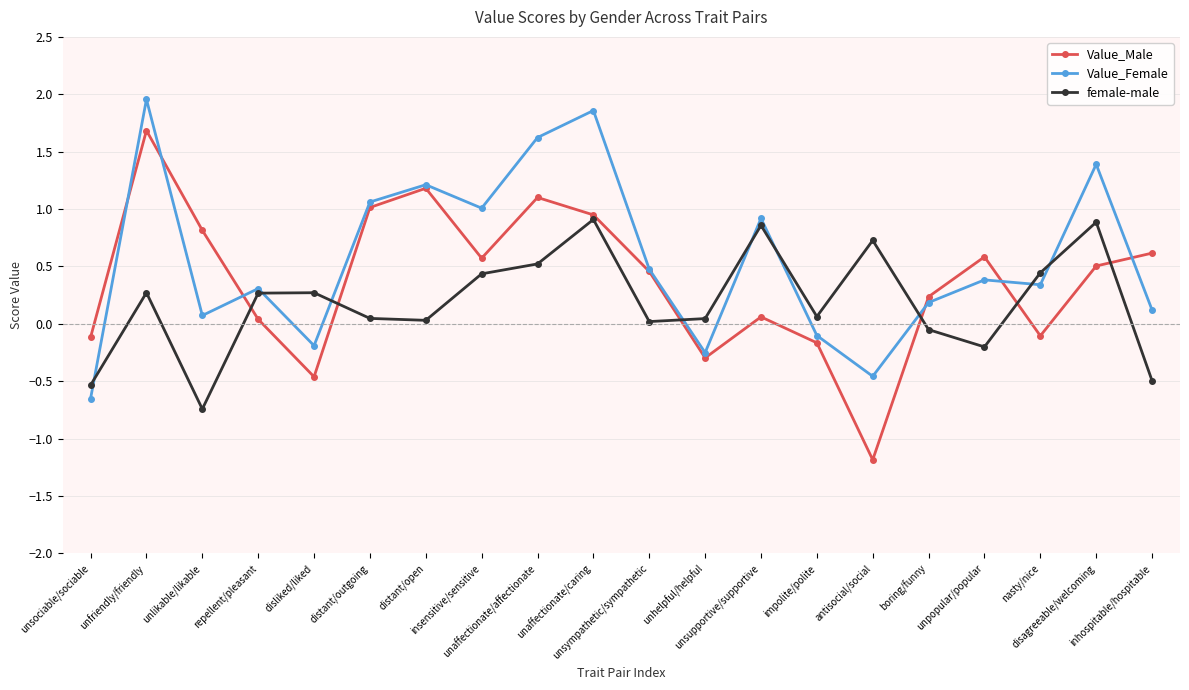

Which label corresponds to the largest value in the chart?

unfriendly/friendly